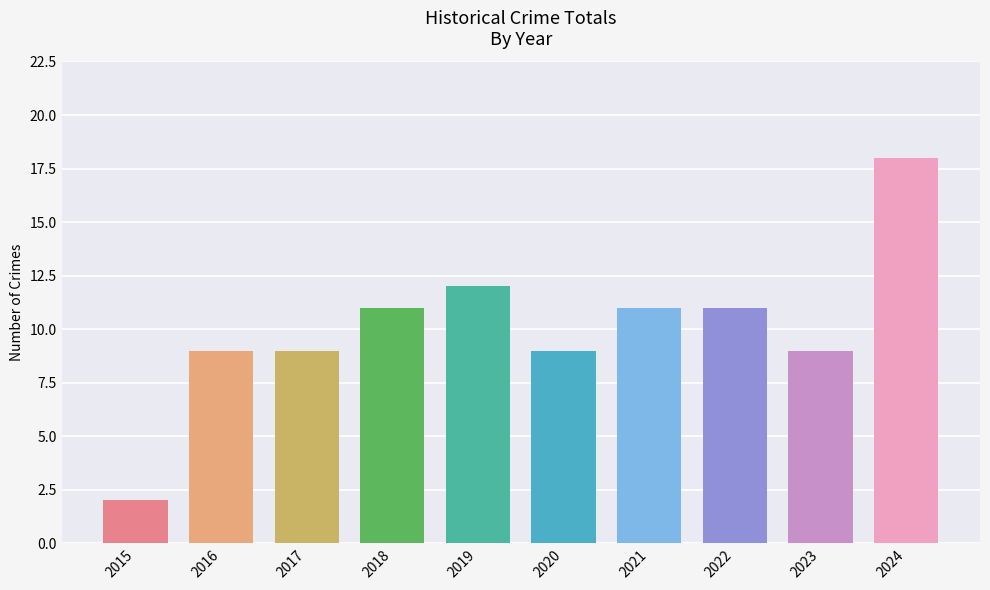

Reading left to right, what are all the values shown in this chart?

2015=2	2016=9	2017=9	2018=11	2019=12	2020=9	2021=11	2022=11	2023=9	2024=18